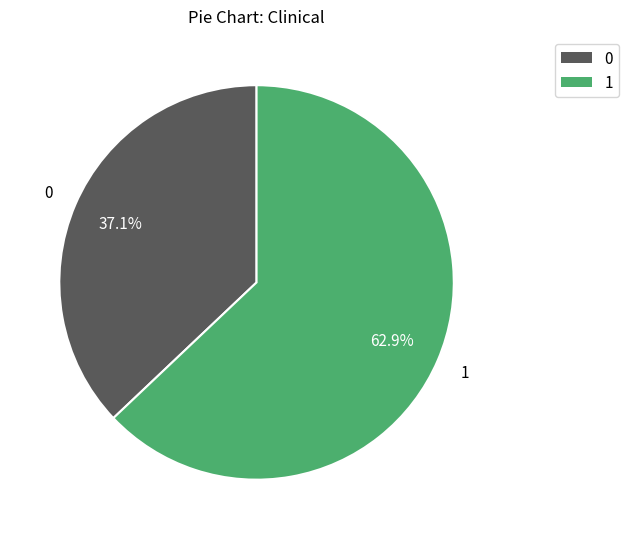

How many slices are in this pie chart?

2